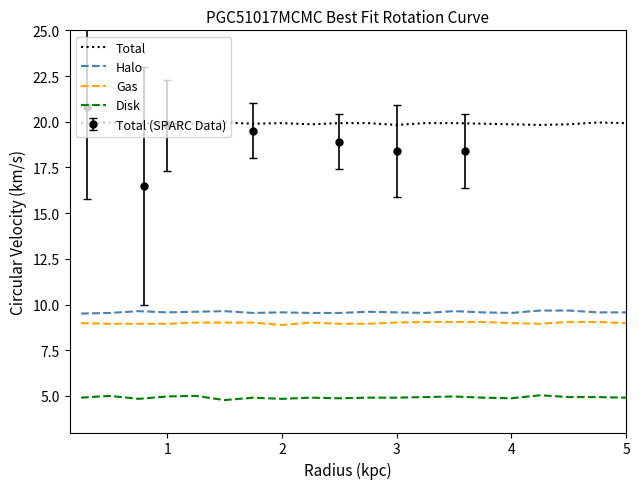

Does the chart display data point markers on the line(s)?

No